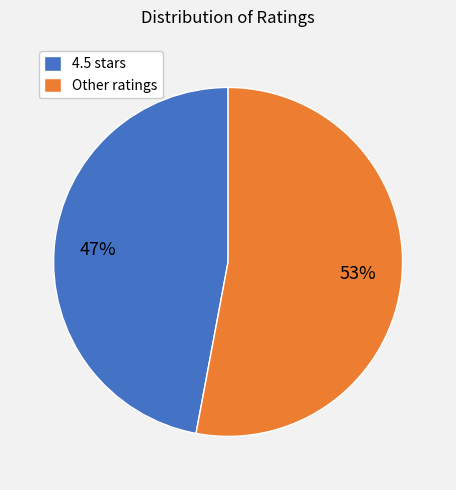

How many slices are in this pie chart?

2